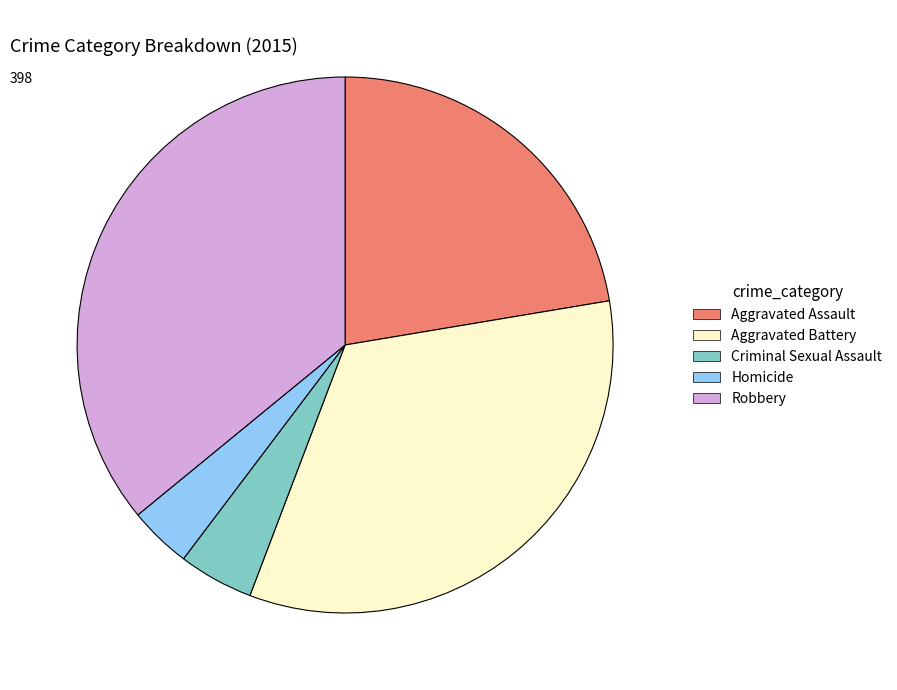

Rank the categories by value from lowest to highest.

Homicide, Criminal Sexual Assault, Aggravated Assault, Aggravated Battery, Robbery